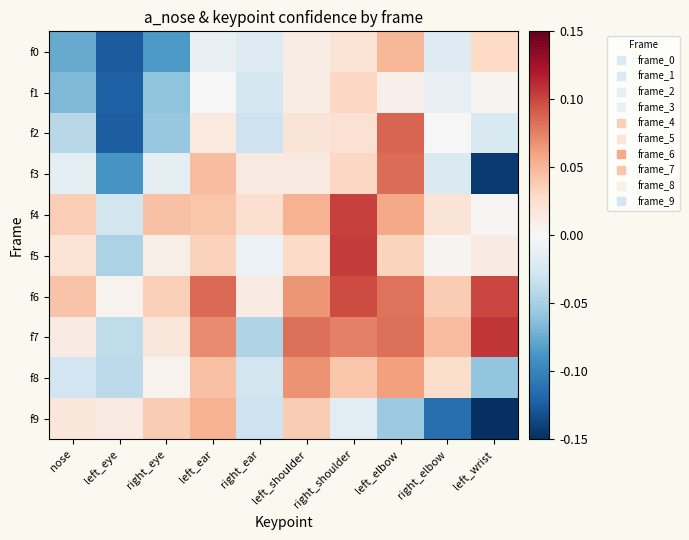

Rank the series at left_shoulder from lowest to highest value.

f1, f0, f3, f2, f5, f9, f4, f6, f8, f7